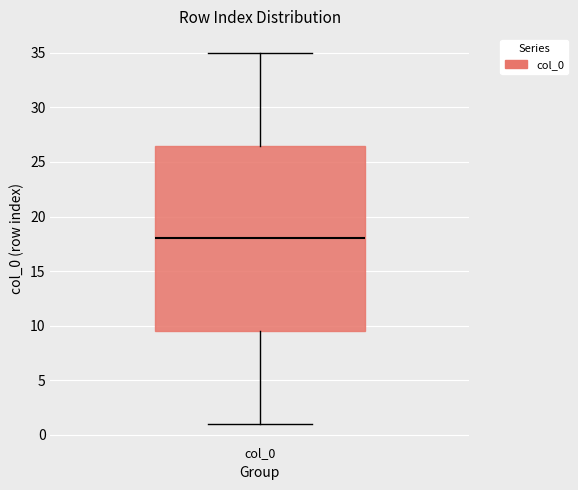

Read this box plot against the y-axis: the position of the median line, the range covered by the box, and the ends of both whiskers. The values are not printed on the chart, so give them approximately, as read against the axis.

median 18.0, box 9.5 to 26.5, whiskers 1.0 to 35.0